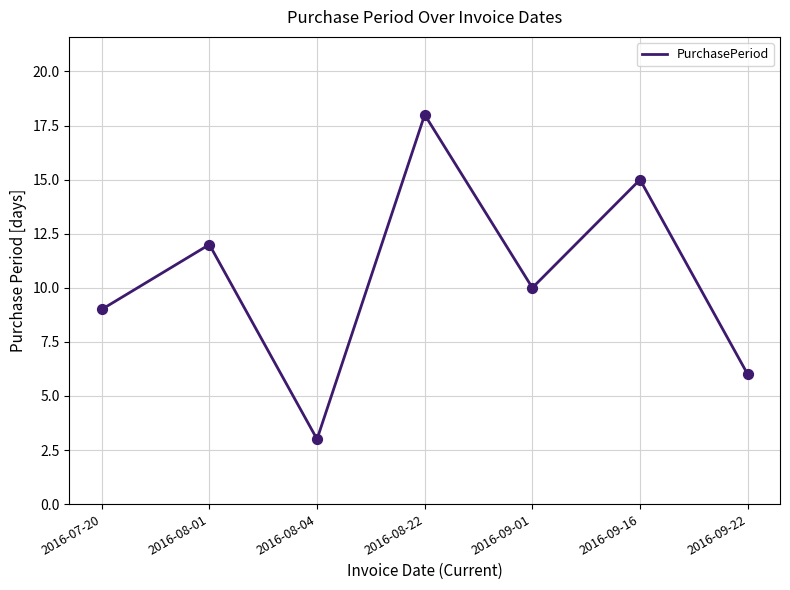

What is the change in value from 2016-08-22 to 2016-09-16?

-3